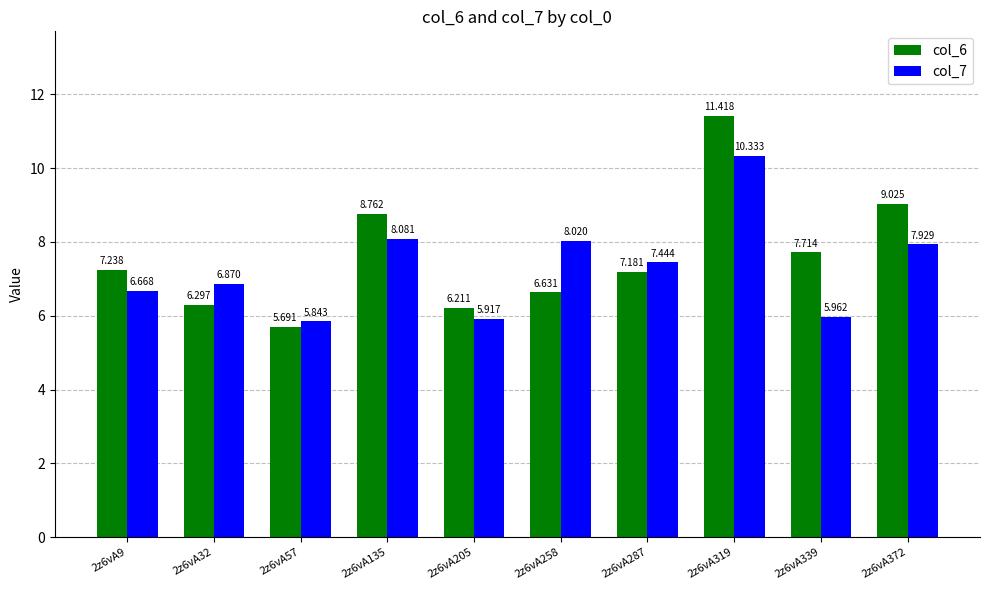

Are the bars grouped side by side (vs. stacked)?

Yes